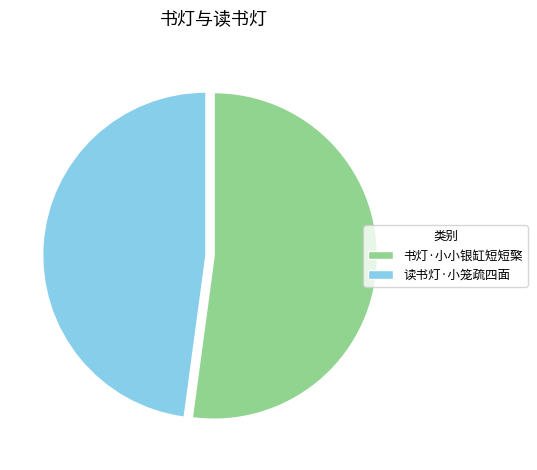

Is it true that 读书灯·小笼疏四面 is 33% of the pie?

False